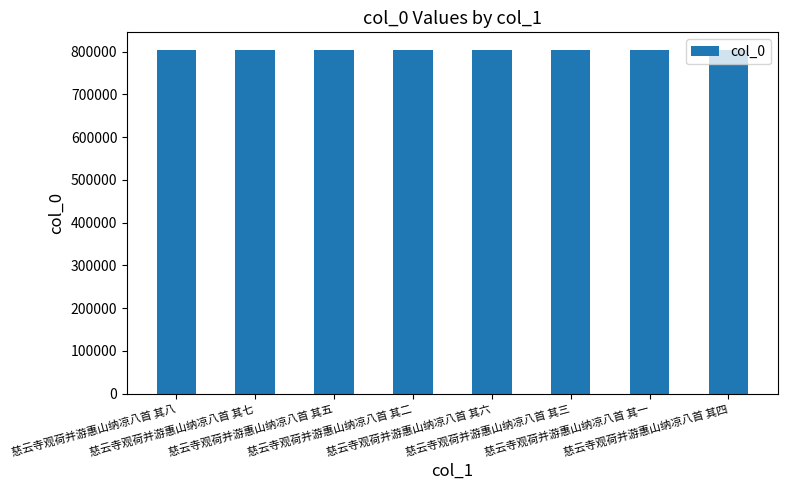

What is the sum of the values at 慈云寺观荷并游惠山纳凉八首 其二 and 慈云寺观荷并游惠山纳凉八首 其四?

1610116